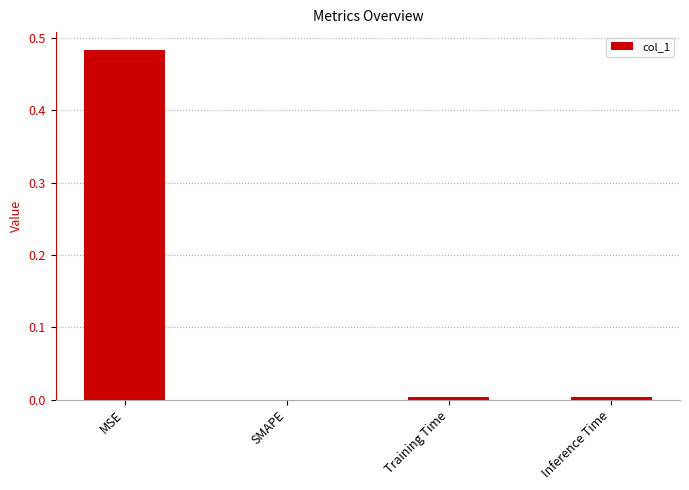

Count the number of categories in the chart.

4